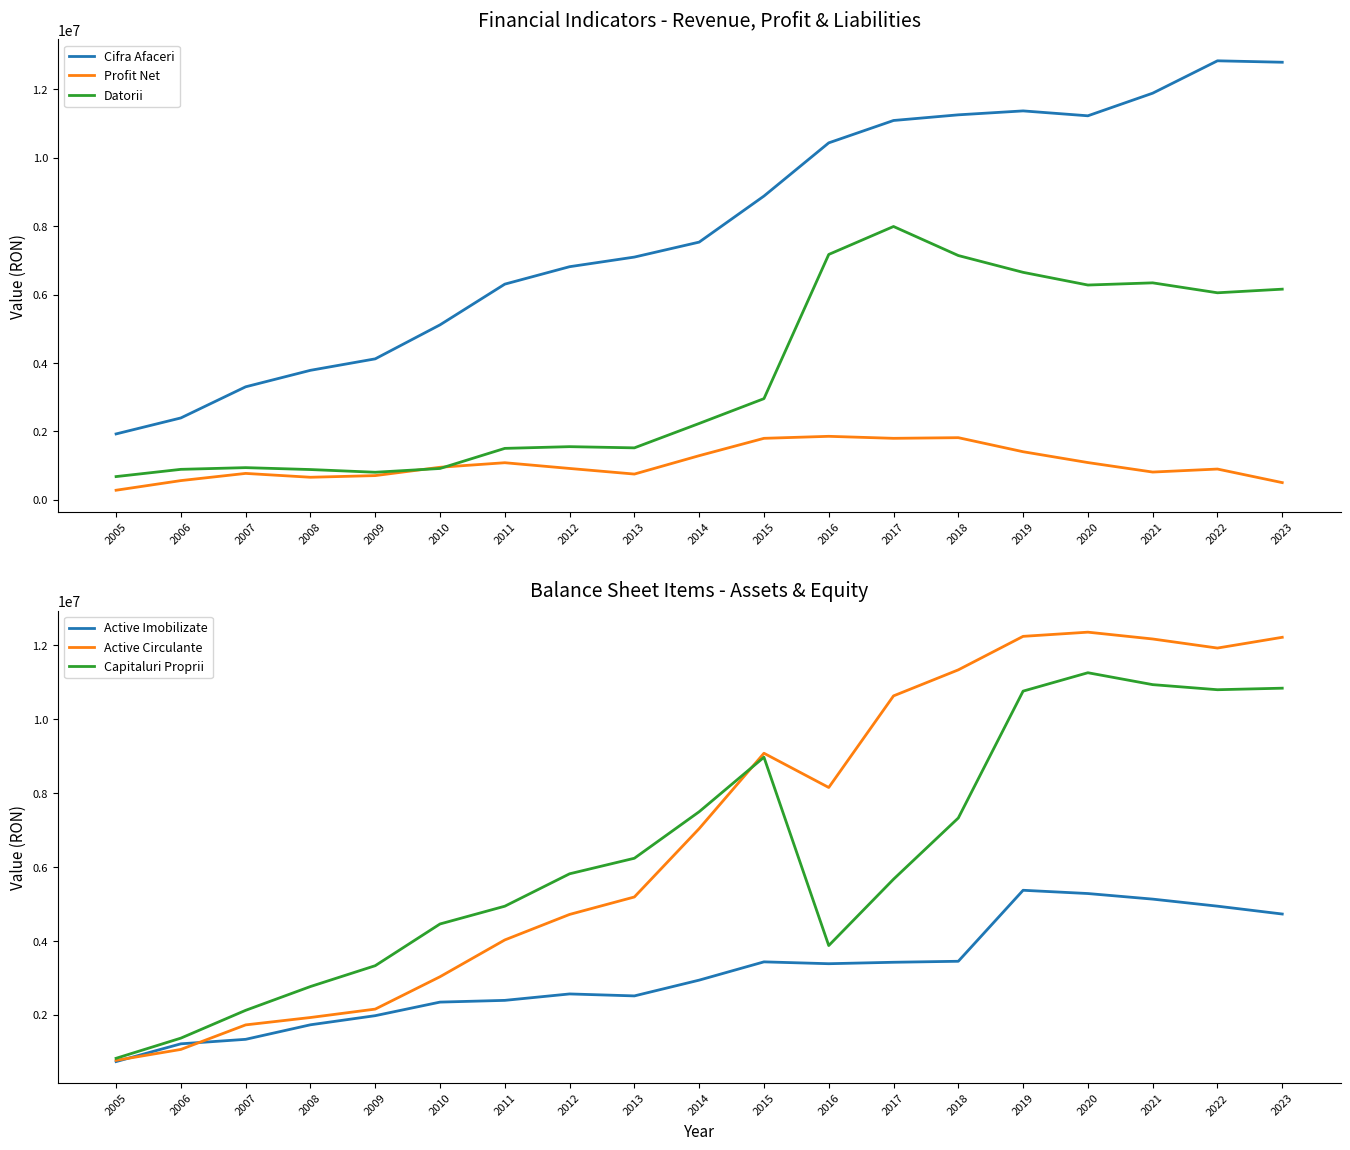

Read the Capitaluri Proprii value at 2015, to the nearest 50.

8974050